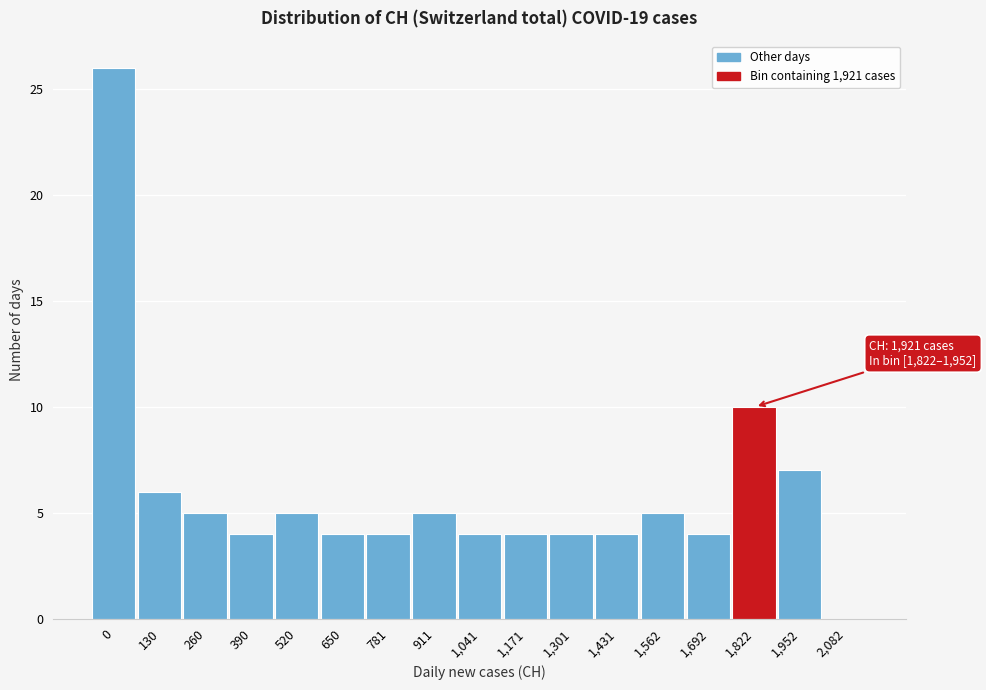

Reading left to right, transcribe all the data shown in this chart.

0=26	130=6	260=5	390=4	520=5	650=4	781=4	911=5	1,041=4	1,171=4	1,301=4	1,431=4	1,562=5	1,692=4	1,822=10	1,952=7	2,082=0